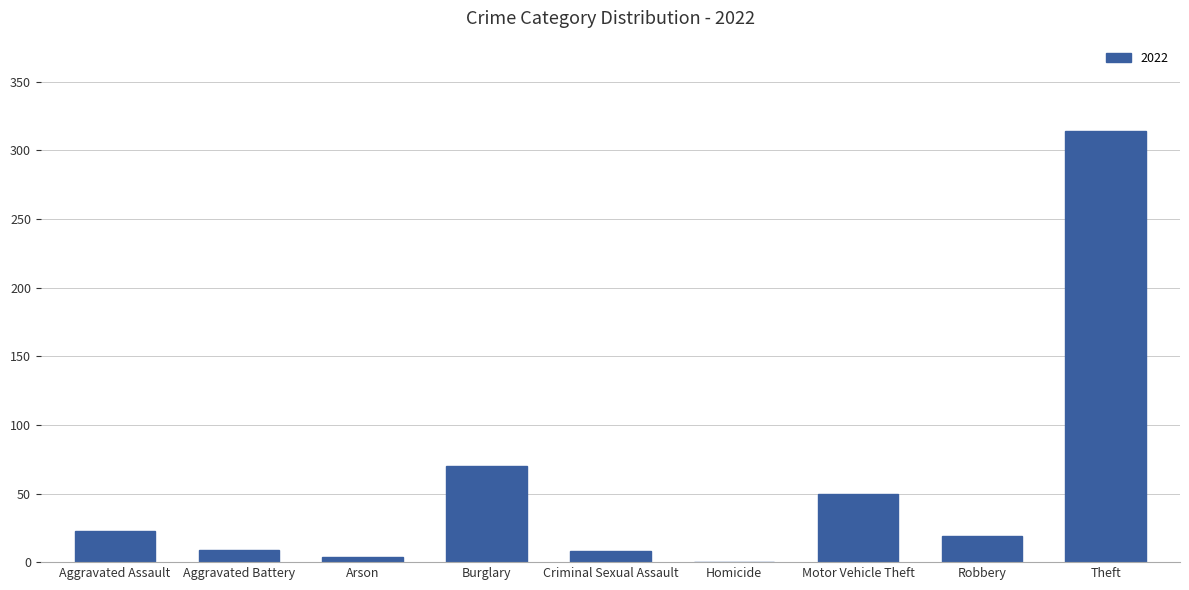

What is the ratio of the value at Criminal Sexual Assault to the value at Aggravated Assault?

0.3